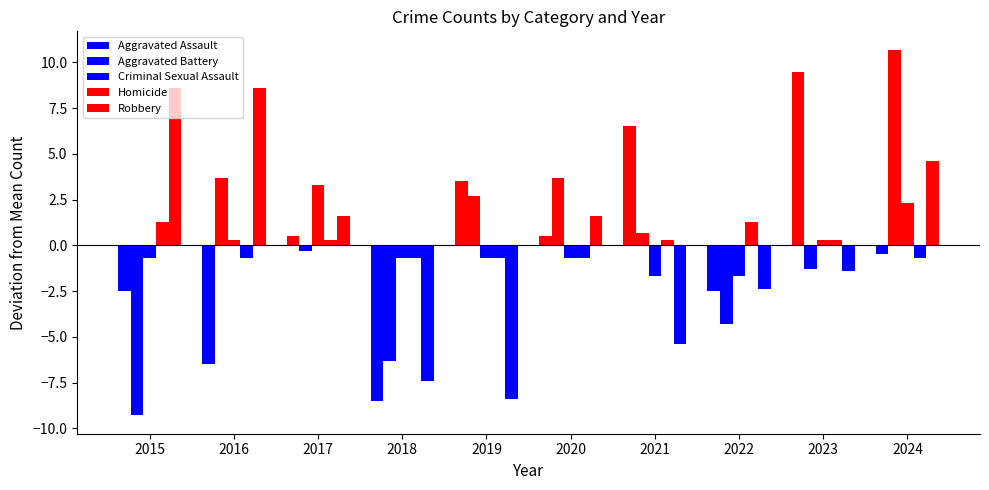

How many negative values does the Aggravated Battery series have?

5